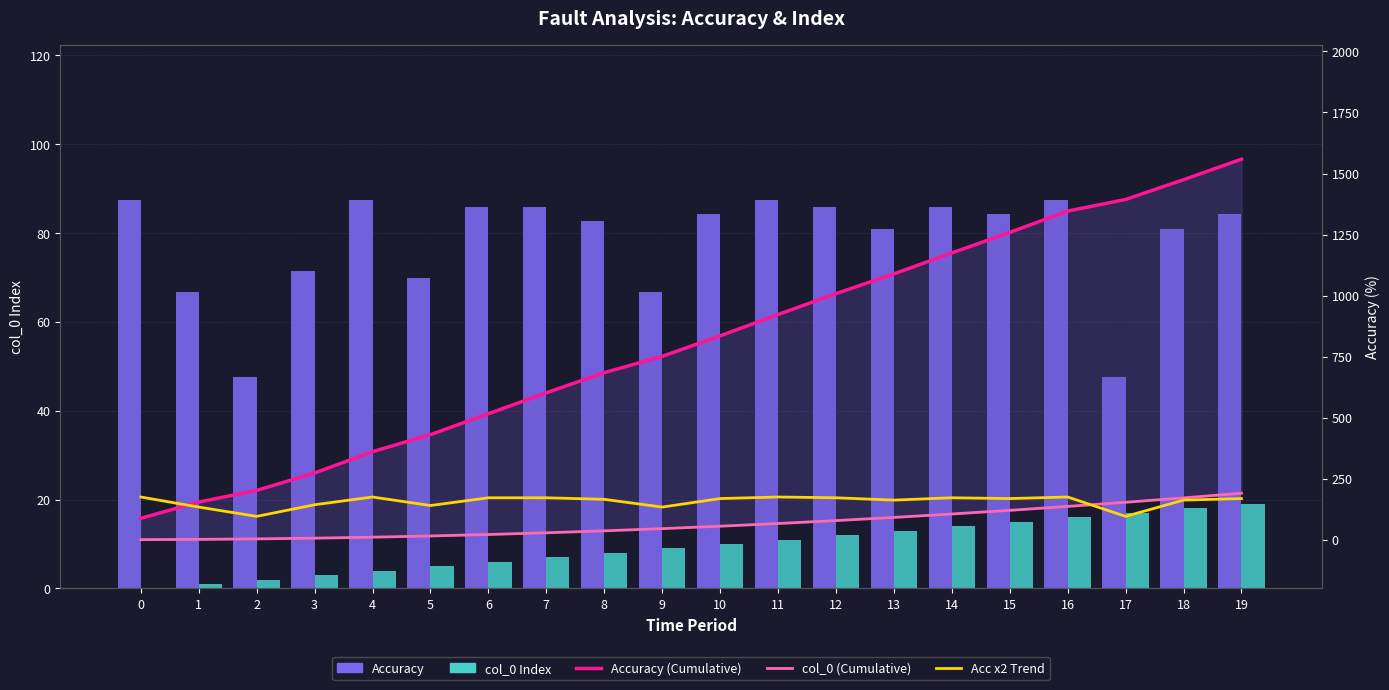

At which label does col_0 Index first exceed 10?

11